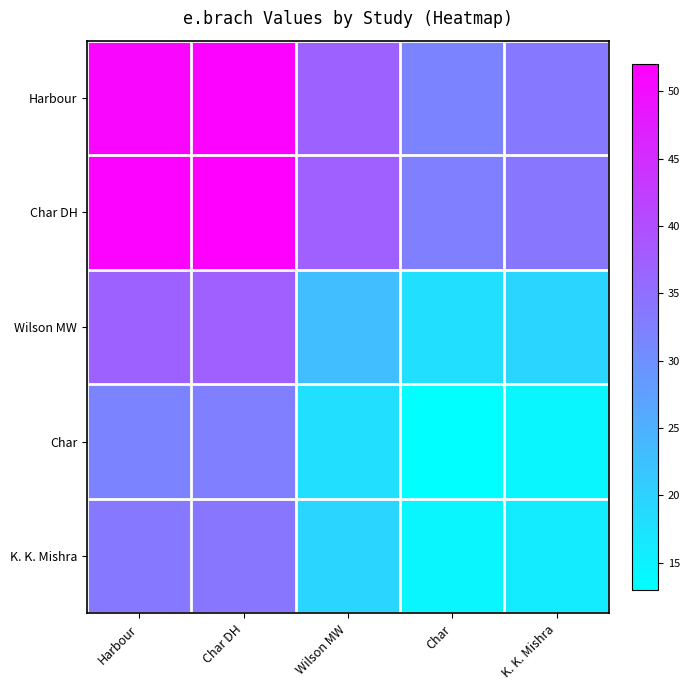

Reading left to right, what are all the values shown in this chart?

Harbour: Harbour=51.0	Char DH=51.5	Wilson MW=37.0	Char=32.0	K. K. Mishra=33.5
Char DH: Harbour=51.5	Char DH=52.0	Wilson MW=37.5	Char=32.5	K. K. Mishra=34.0
Wilson MW: Harbour=37.0	Char DH=37.5	Wilson MW=23.0	Char=18.0	K. K. Mishra=19.5
Char: Harbour=32.0	Char DH=32.5	Wilson MW=18.0	Char=13.0	K. K. Mishra=14.5
K. K. Mishra: Harbour=33.5	Char DH=34.0	Wilson MW=19.5	Char=14.5	K. K. Mishra=16.0